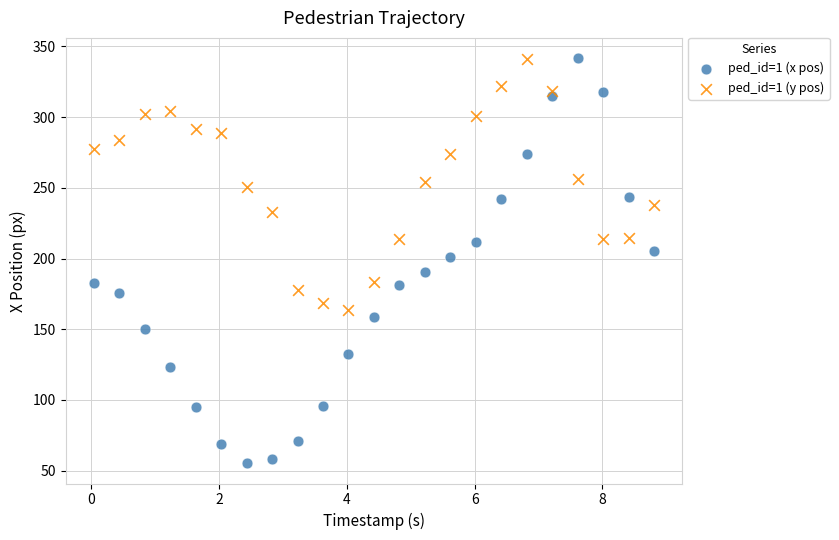

Which series has the largest Y range (max minus min)?

ped_id=1 (x pos)